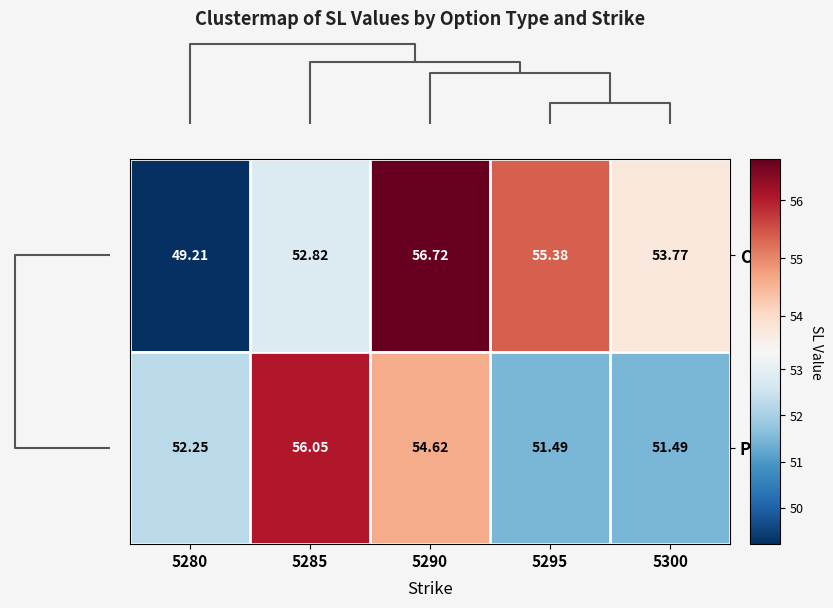

Rank the series by their average value, from lowest to highest.

P, C